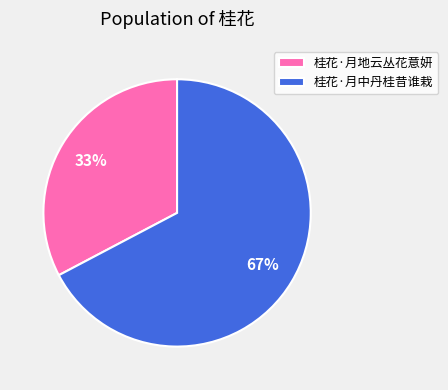

How many slices are in this pie chart?

2